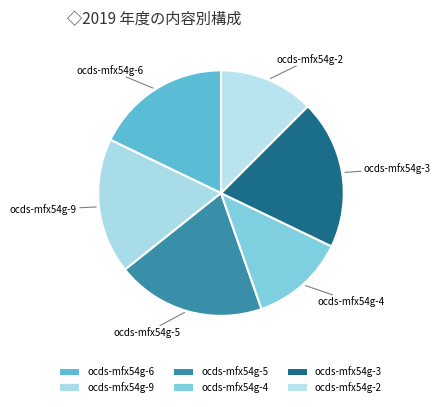

How many slices are in this pie chart?

6